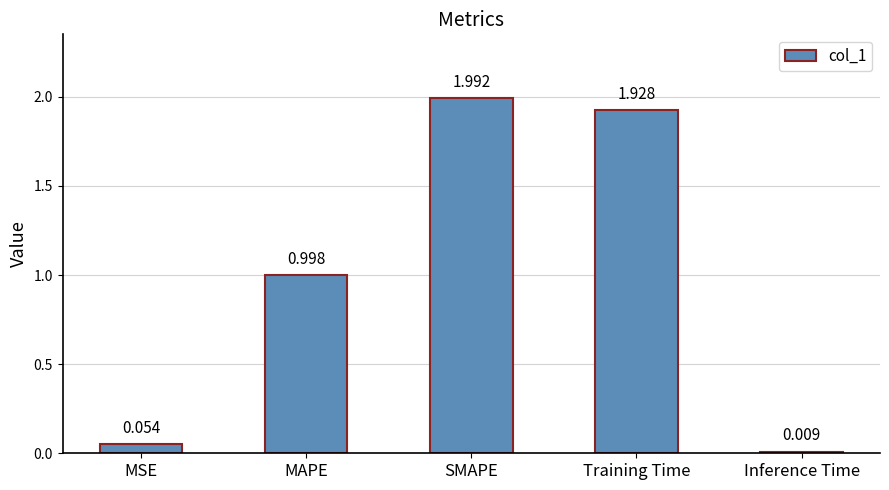

Is it true that the value at SMAPE is 2.8?

False